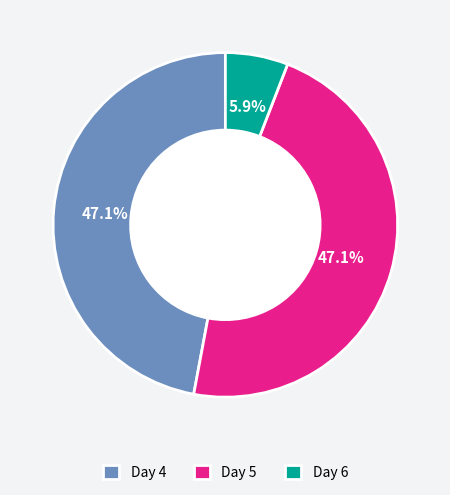

Between Day 6 and Day 4, which is larger?

Day 4